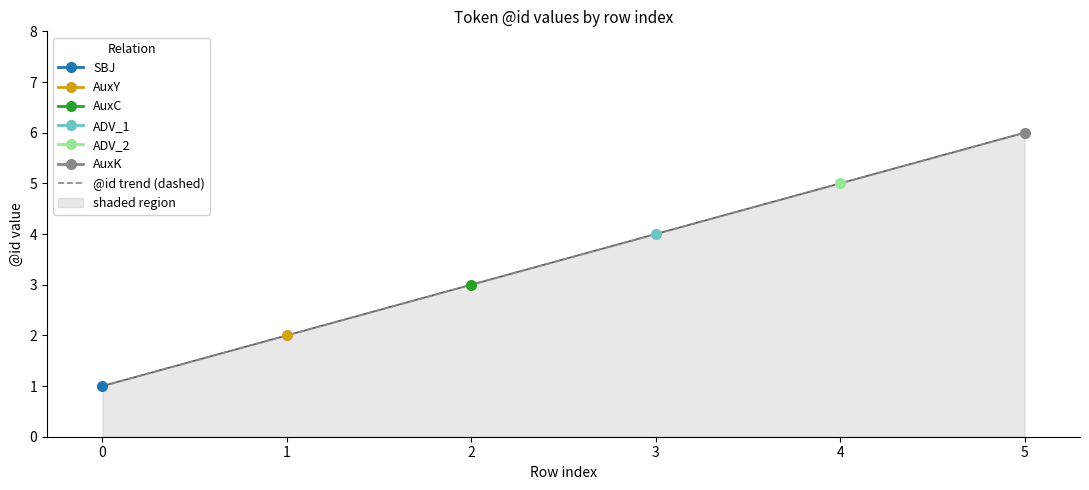

Reading left to right, what are all the values shown in this chart?

0=1	1=2	2=3	3=4	4=5	5=6